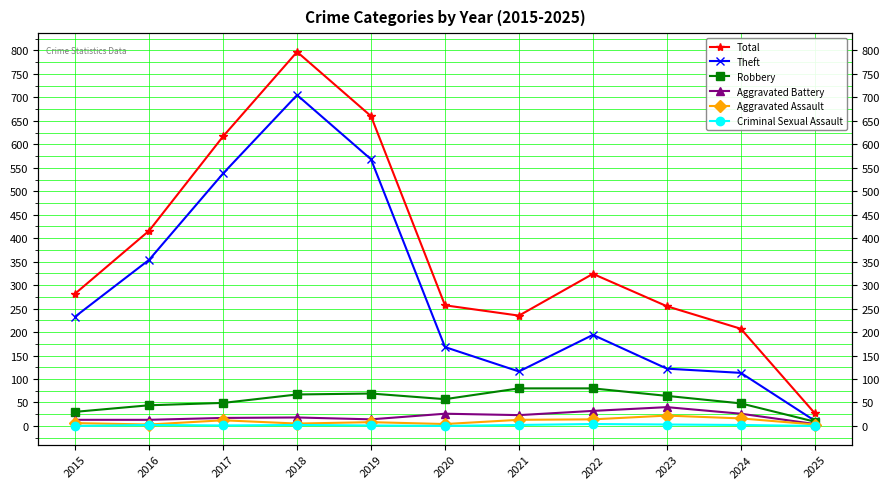

What value does the Total series have at 2018, to the nearest 10?

800